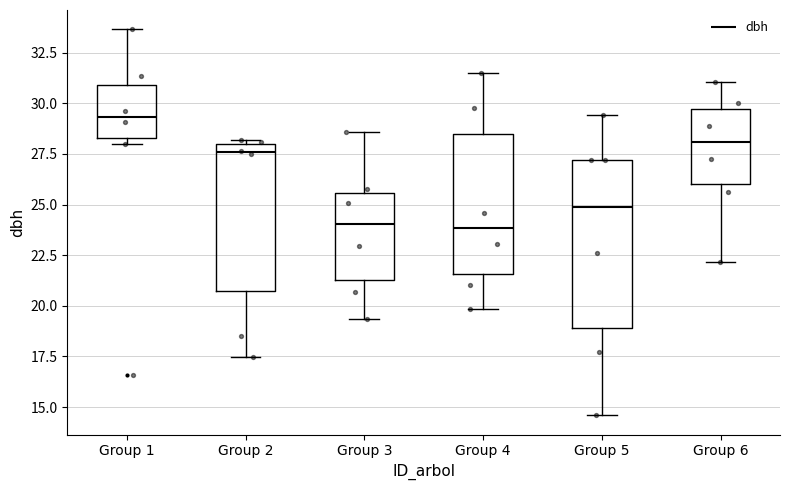

Where does the lower whisker of the box for Group 5 end on the y-axis? The values are not printed on the chart, so give them approximately, as read against the axis.

14.5